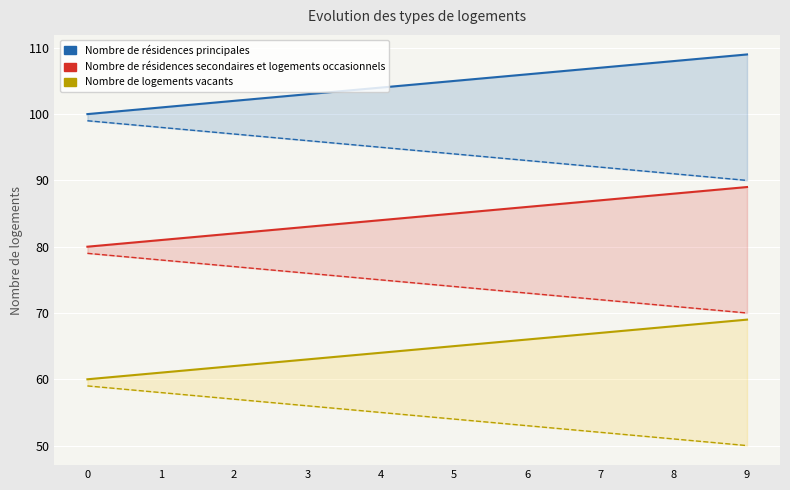

List the series in order of their overall mean, lowest first.

Nombre de logements vacants, Nombre de résidences secondaires et logements occasionnels, Nombre de résidences principales